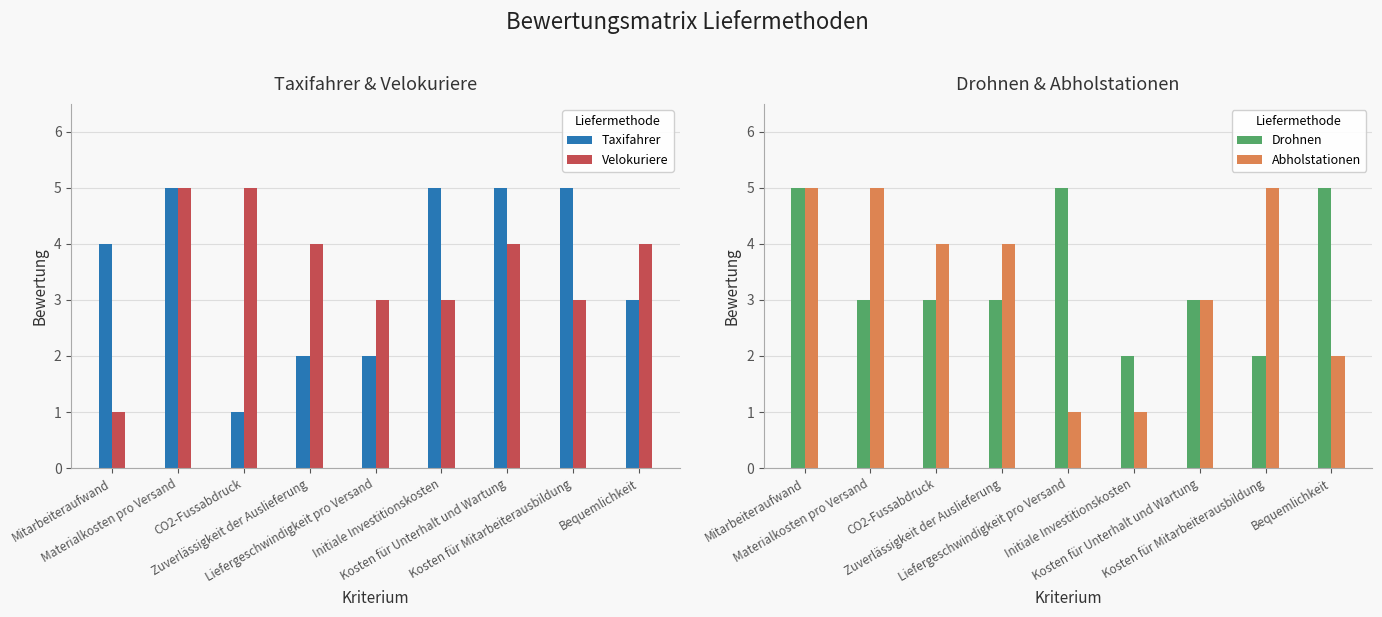

What is the spread (max minus min) of values at Kosten für Mitarbeiterausbildung?

3